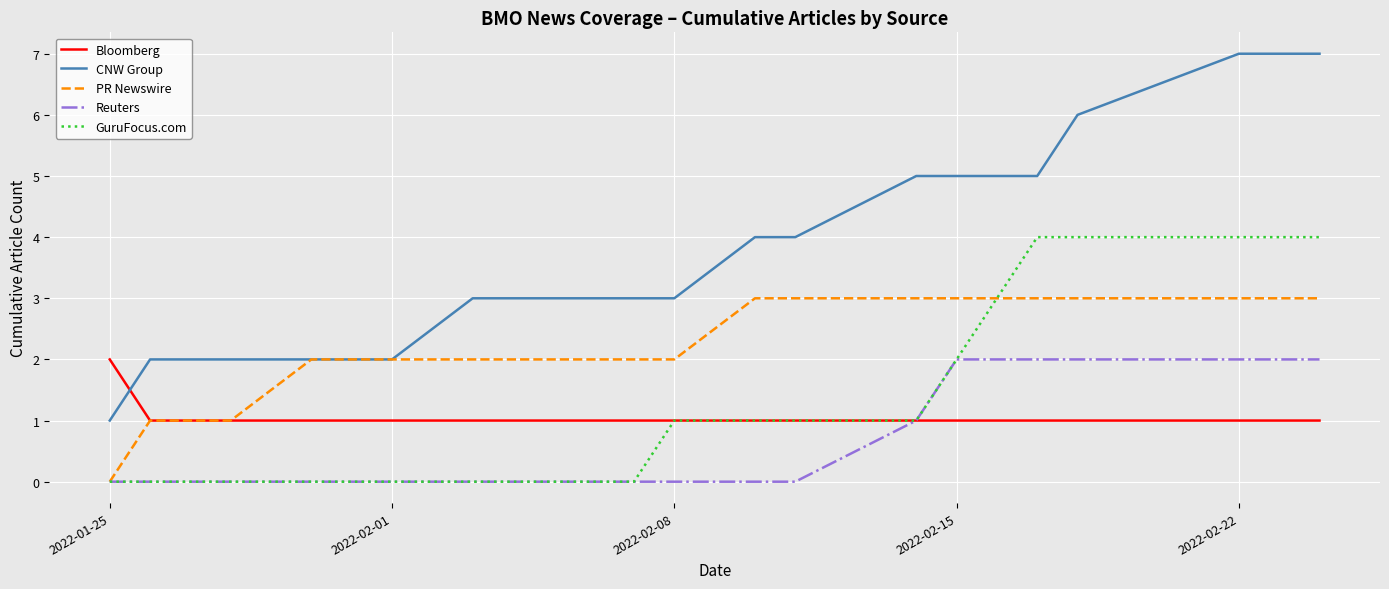

Which series has the largest range (max minus min)?

CNW Group